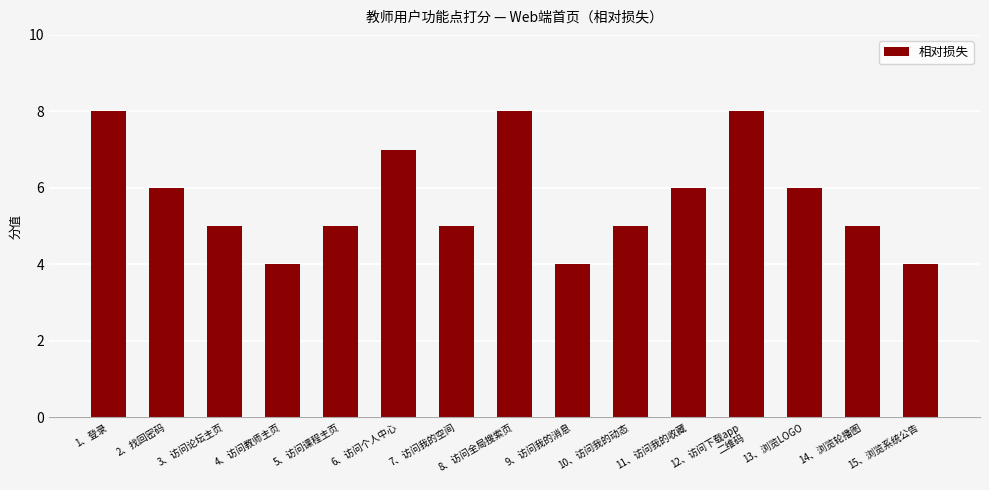

Are the bars grouped side by side (vs. stacked)?

No